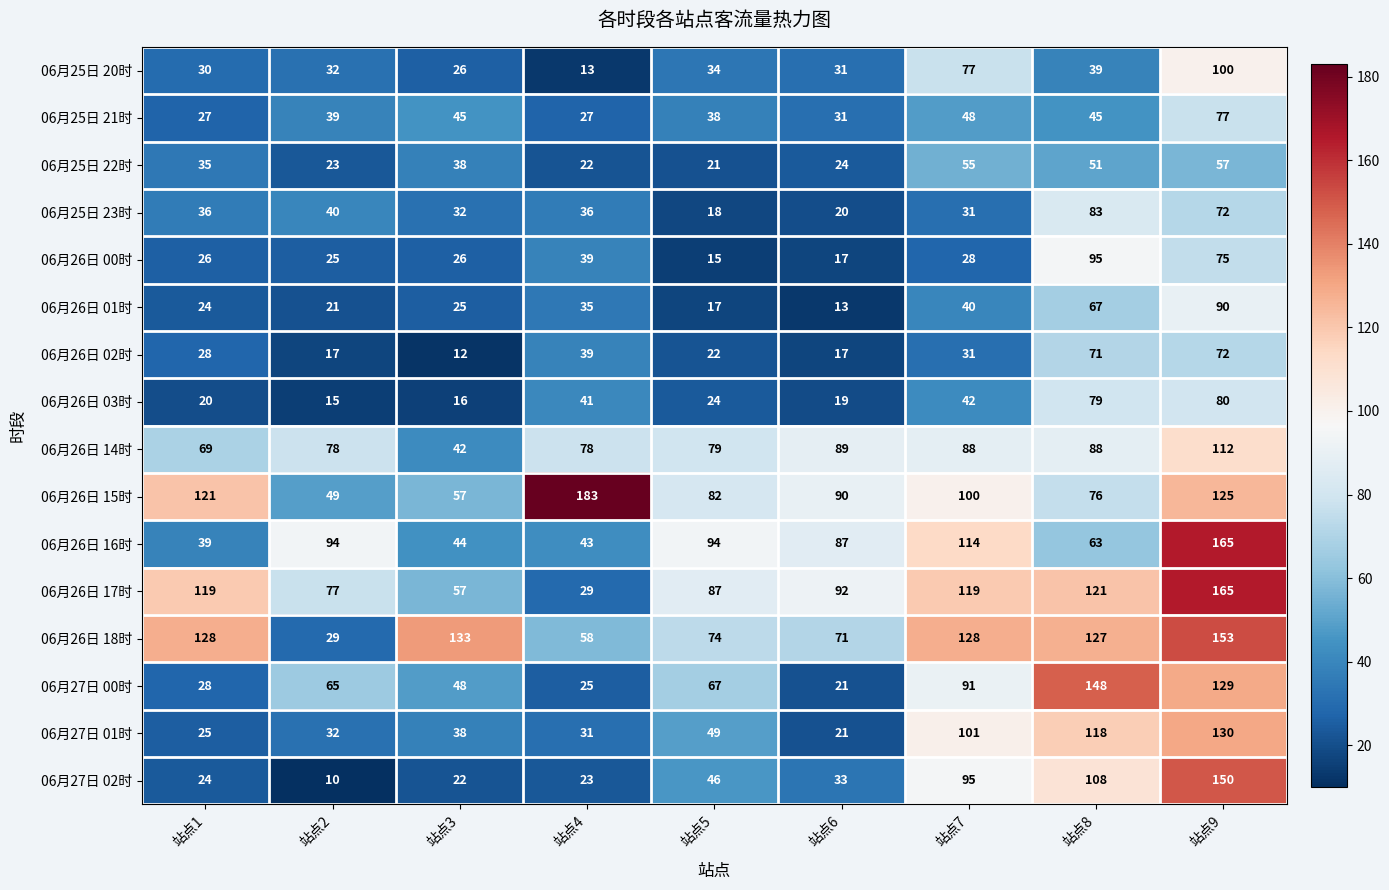

At which label is 06月26日 03时 closest to 47?

站点7